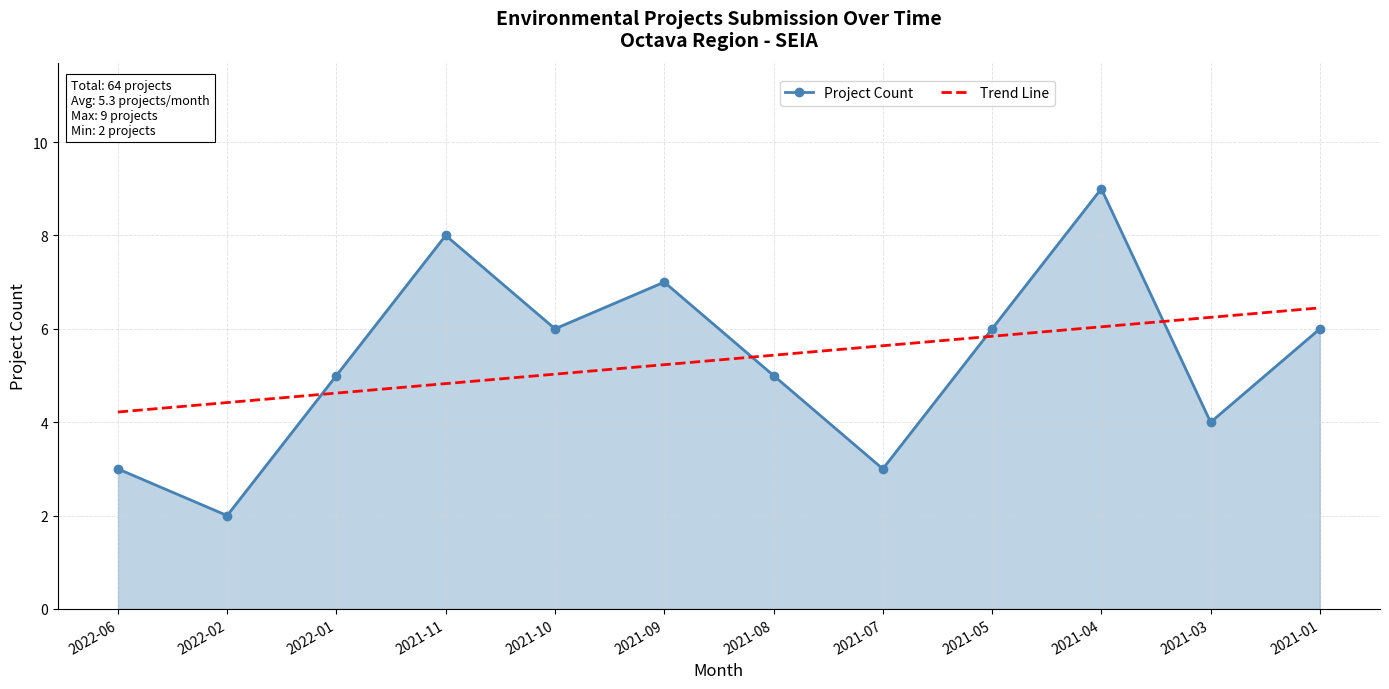

What is the spread (max minus min) of values at 2021-01?

0.4